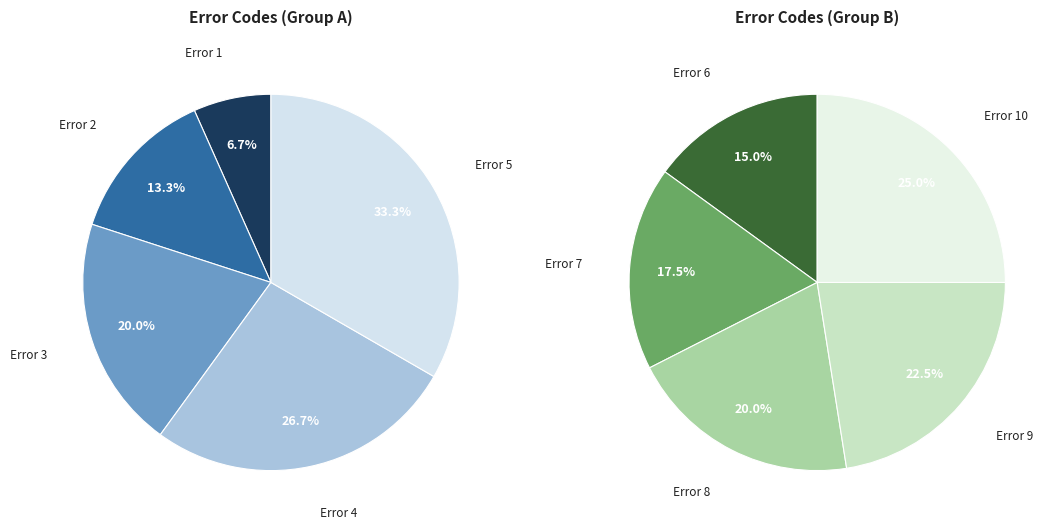

What is the largest slice in the pie chart?

10